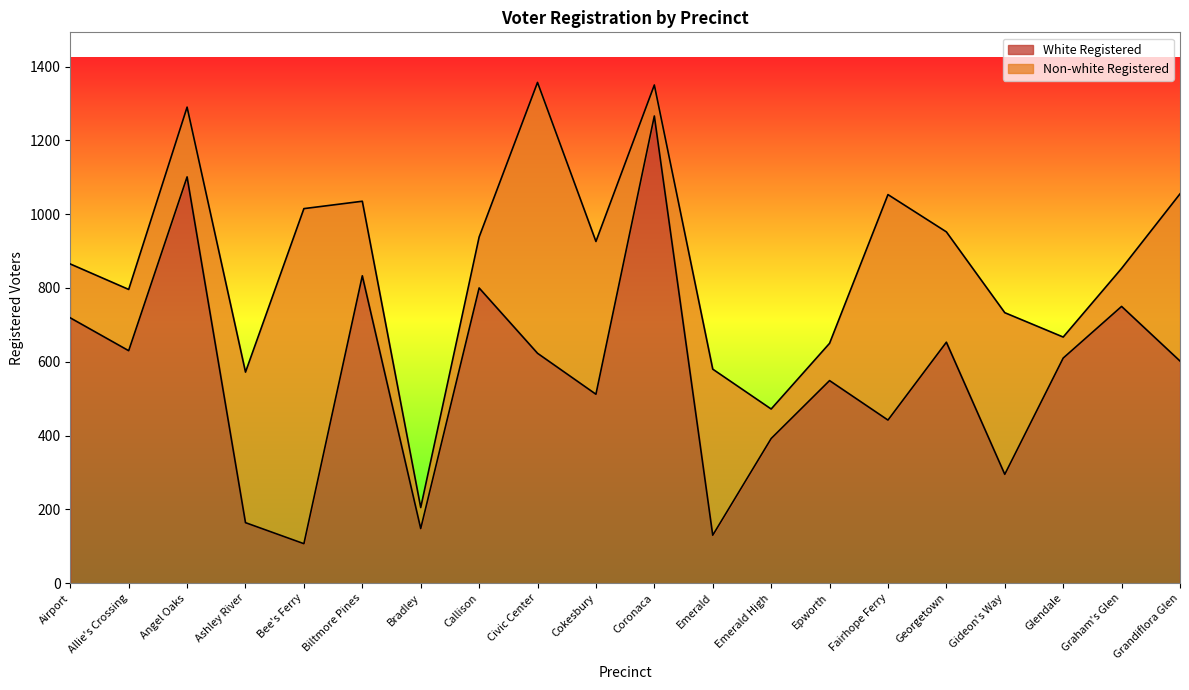

What is the label of the 2nd point from the right?

Graham's Glen